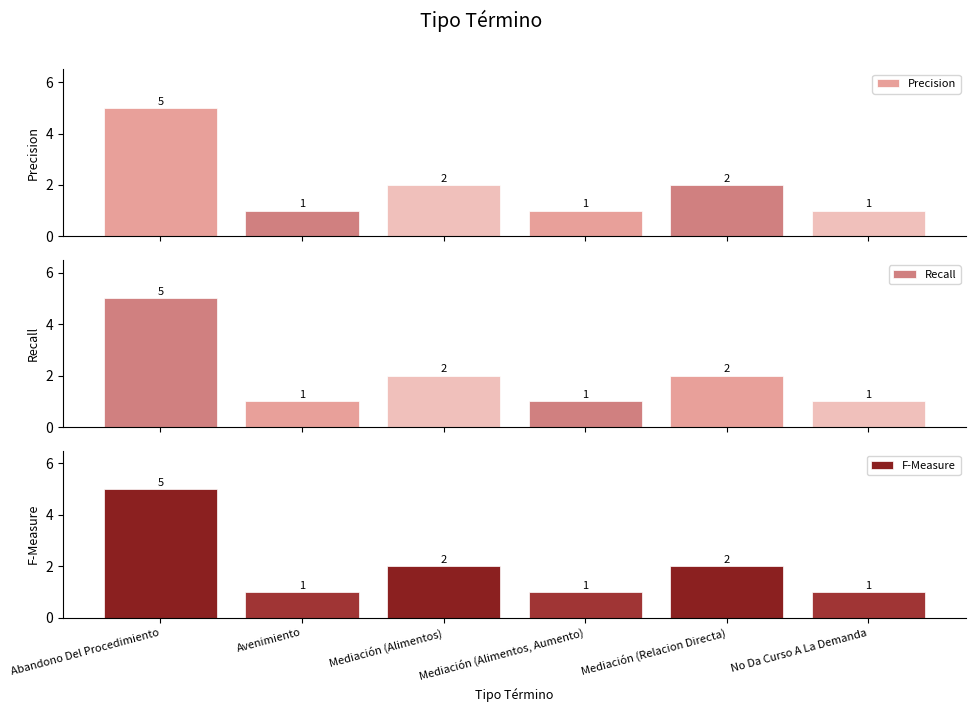

At how many categories does at least one series exceed 3?

1